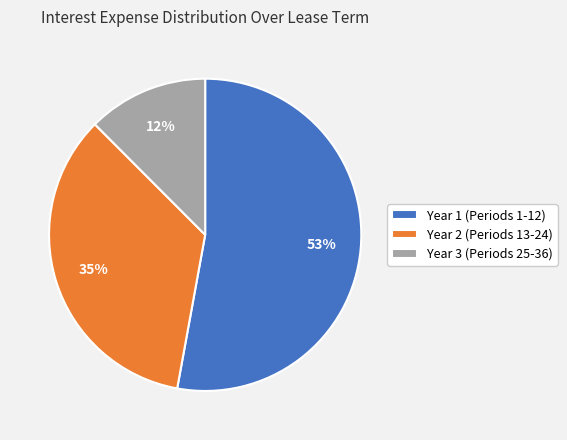

Is the sum of Year 1 (Periods 1-12) and Year 3 (Periods 25-36) greater than half?

Yes